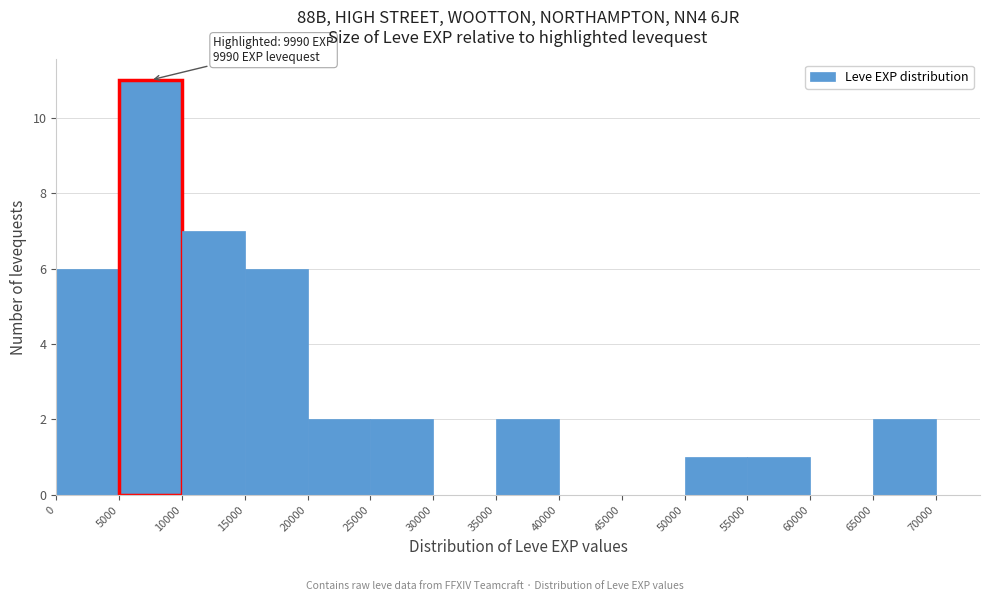

Which range on the x-axis has the tallest bar?

5000 to 10000